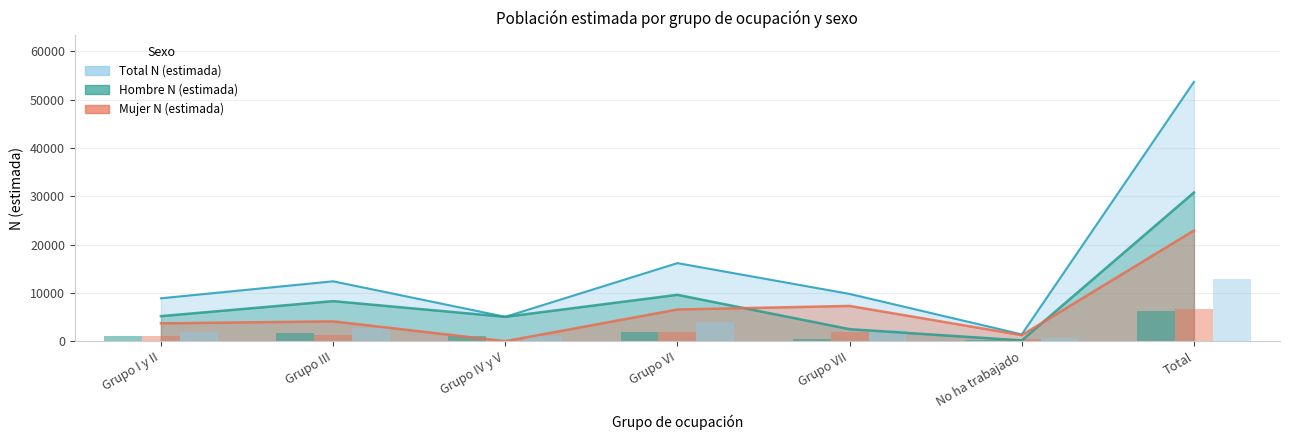

What position from the left is Grupo VI?

4